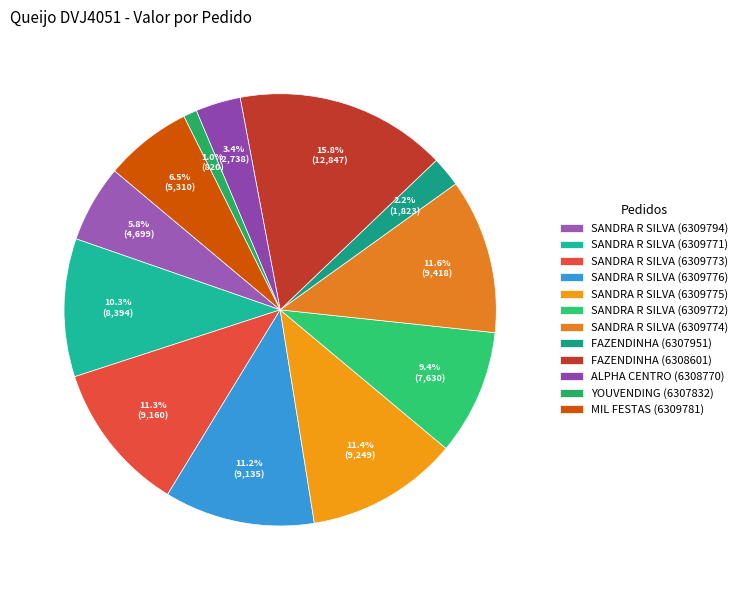

What is the total percentage of SANDRA R SILVA (6309773) and YOUVENDING (6307832)?

12.3%